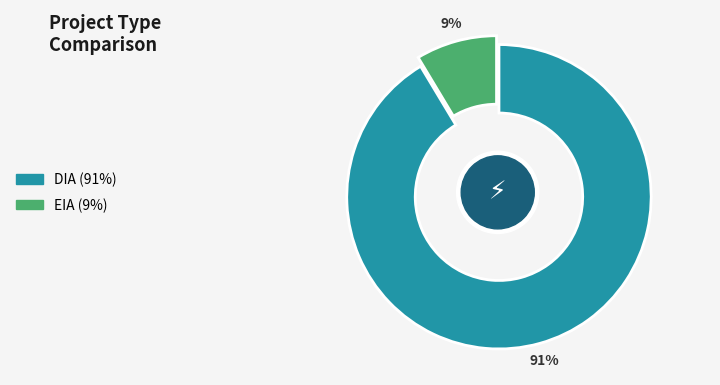

Rank the categories by value from highest to lowest.

DIA, EIA